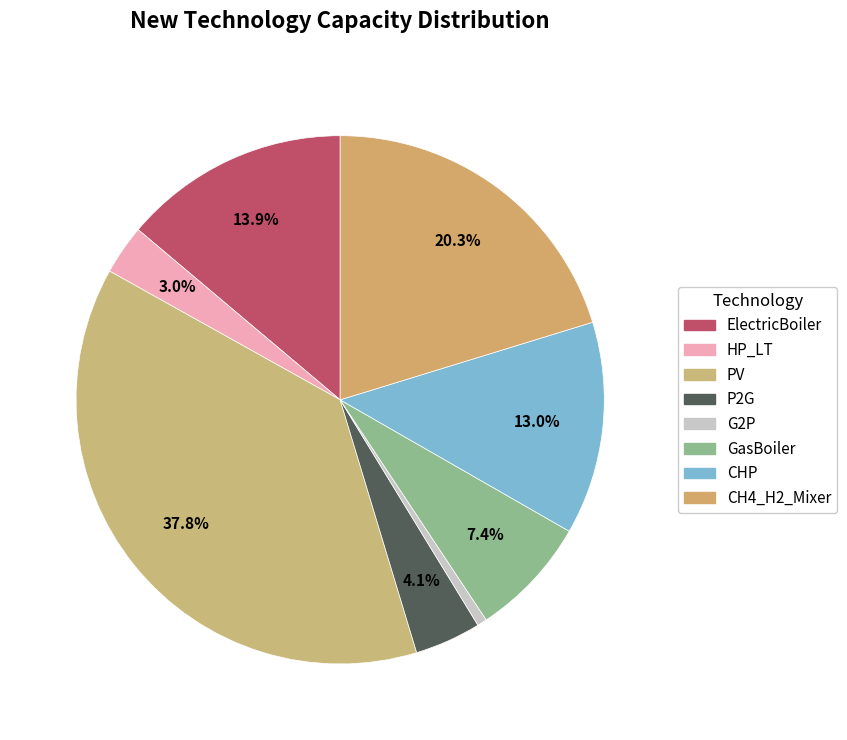

Rank the categories by value from highest to lowest.

PV, CH4_H2_Mixer, ElectricBoiler, CHP, GasBoiler, P2G, HP_LT, G2P